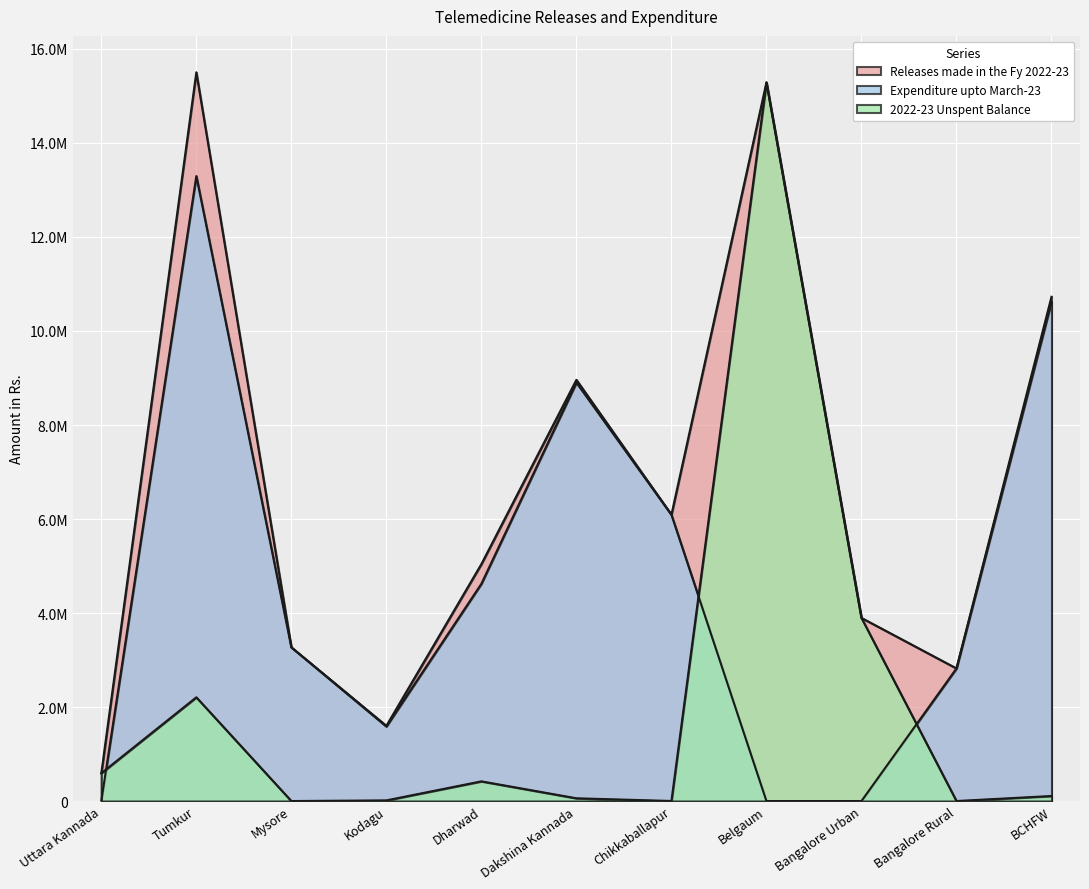

Rank the series by their maximum value, from lowest to highest.

Expenditure upto March-23, 2022-23 Unspent Balance, Releases made in the Fy 2022-23